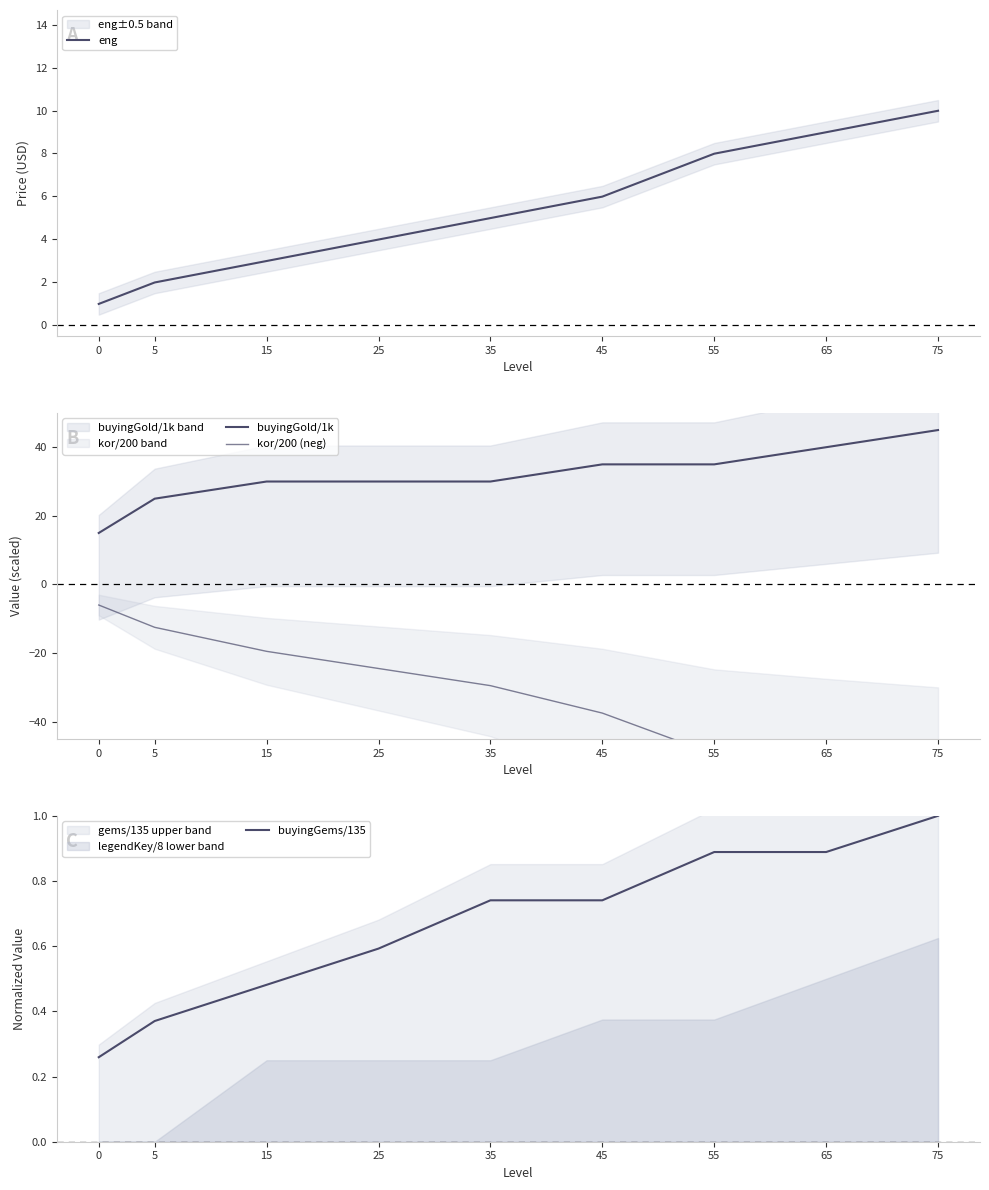

What is the average value of the kor/200 (neg) series?

-32.7